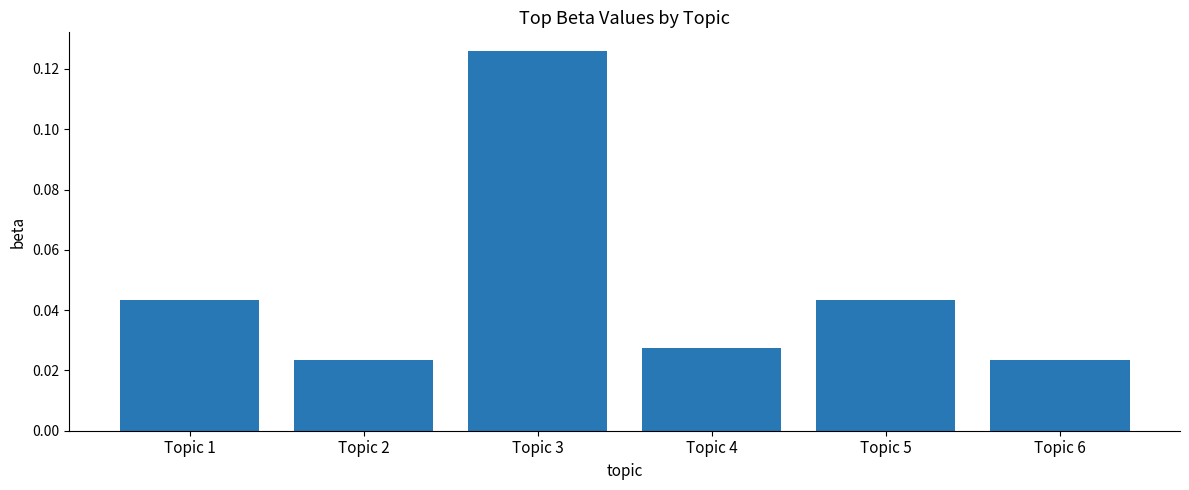

At which category does the chart reach its peak across all series?

Topic 3